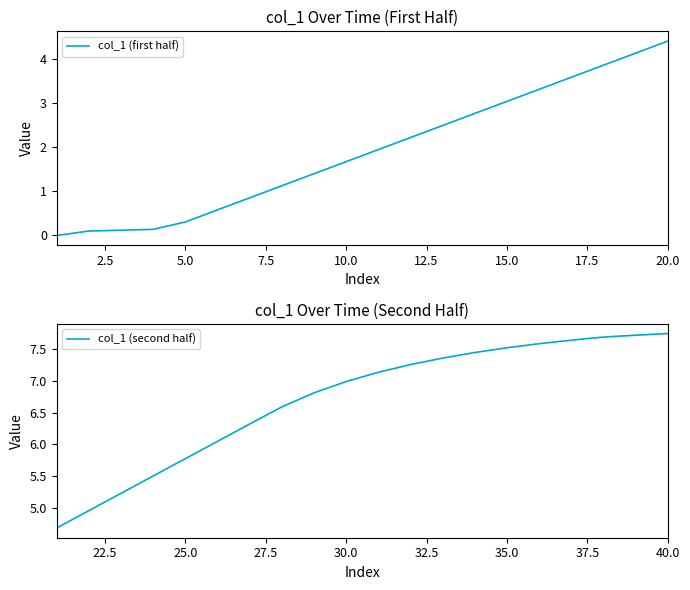

The col_1 (second half) series shows 7.5 at 35.0. True or false?

True